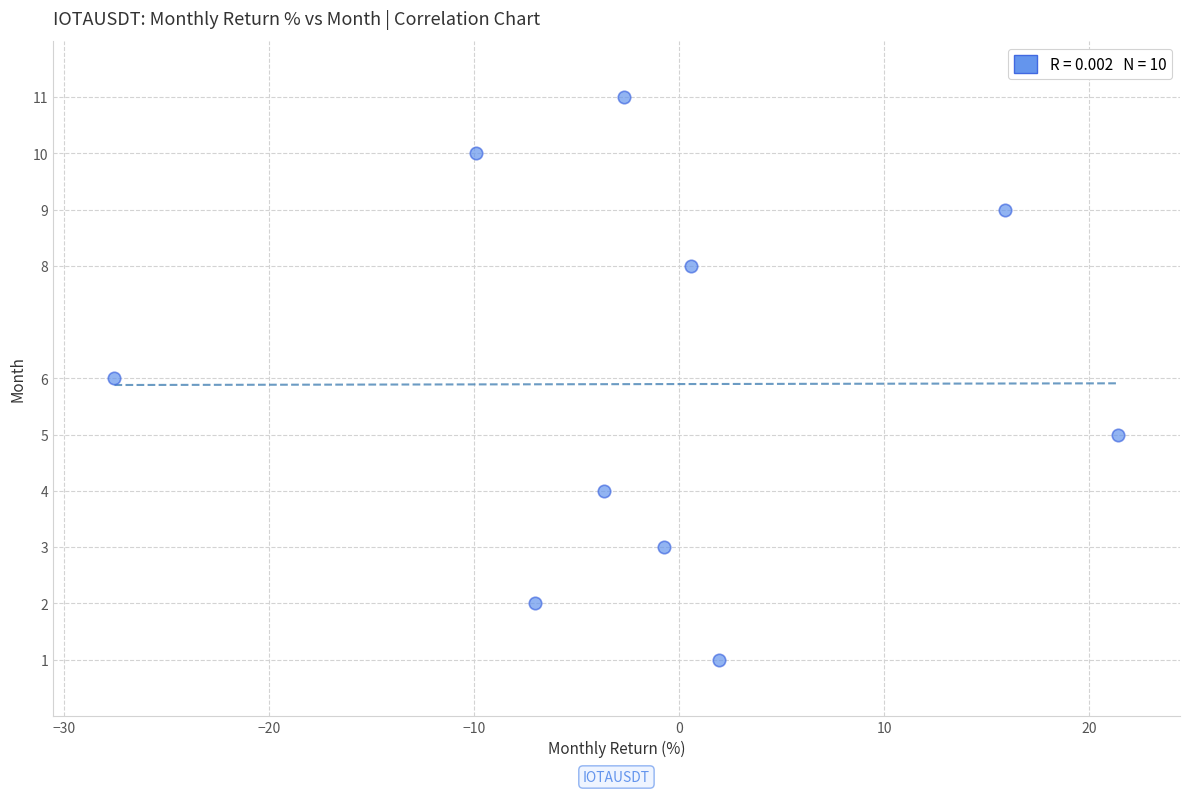

What is the range of Y values (max minus min)?

10